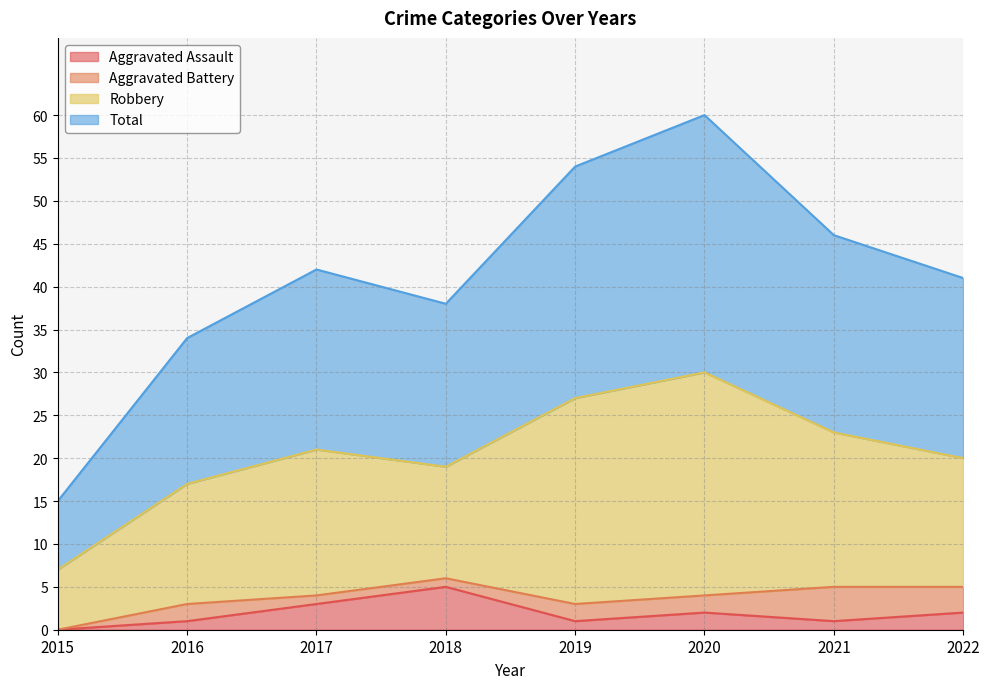

Which category has the highest value in the Aggravated Assault series?

2018